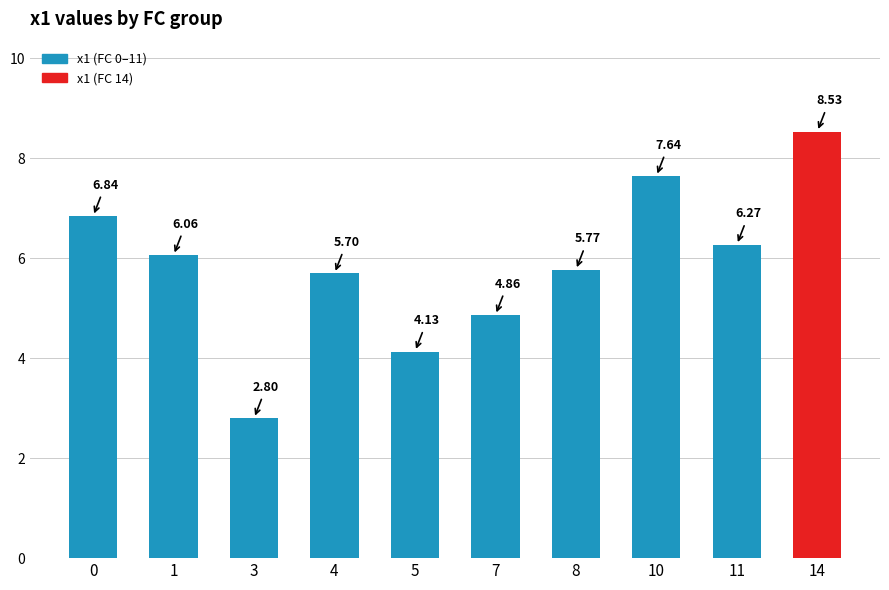

Rank the categories by value from highest to lowest.

14, 10, 0, 11, 1, 8, 4, 7, 5, 3